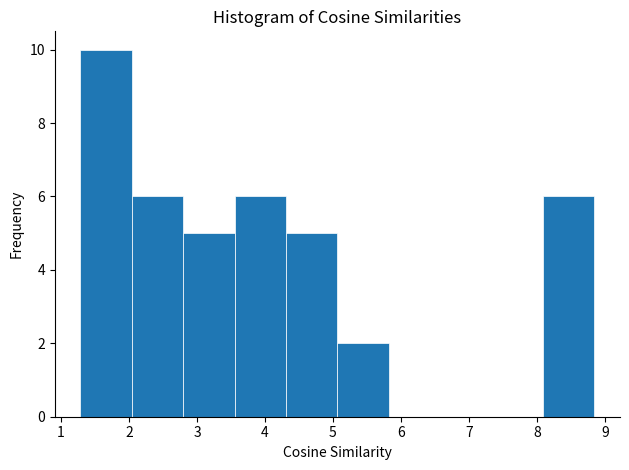

Reading left to right, list every bar in this chart as the range it spans on the x-axis followed by its height. Neither the bar edges nor the heights are printed on the chart, so give them approximately, as read against the axes.

1.3 to 2.0: 10
2.0 to 2.8: 6
2.8 to 3.6: 5
3.6 to 4.3: 6
4.3 to 5.1: 5
5.1 to 5.8: 2
5.8 to 6.6: 0
6.6 to 7.3: 0
7.3 to 8.1: 0
8.1 to 8.8: 6